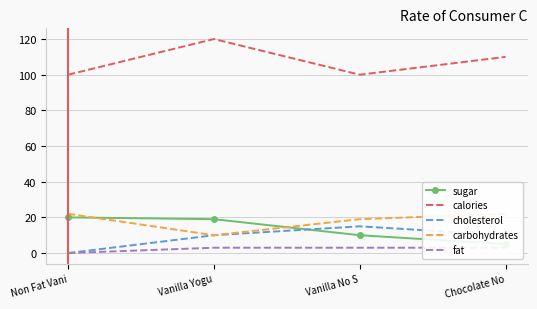

What is the difference between the highest and lowest values at Non Fat Vani?

100